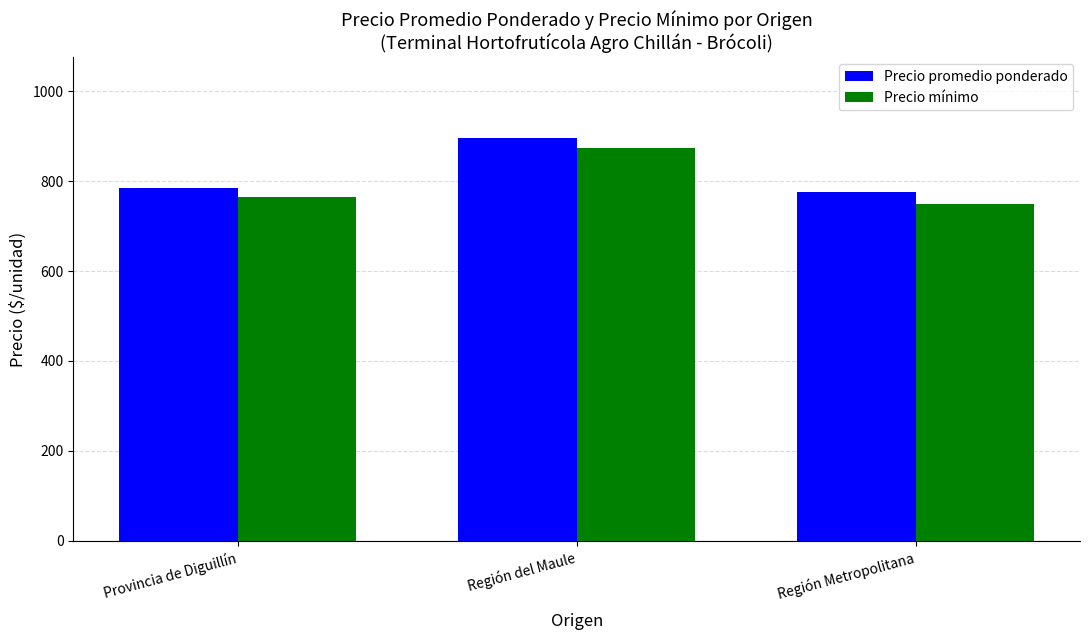

What is the sum of the Precio promedio ponderado values at Región Metropolitana and Región del Maule?

1671.4